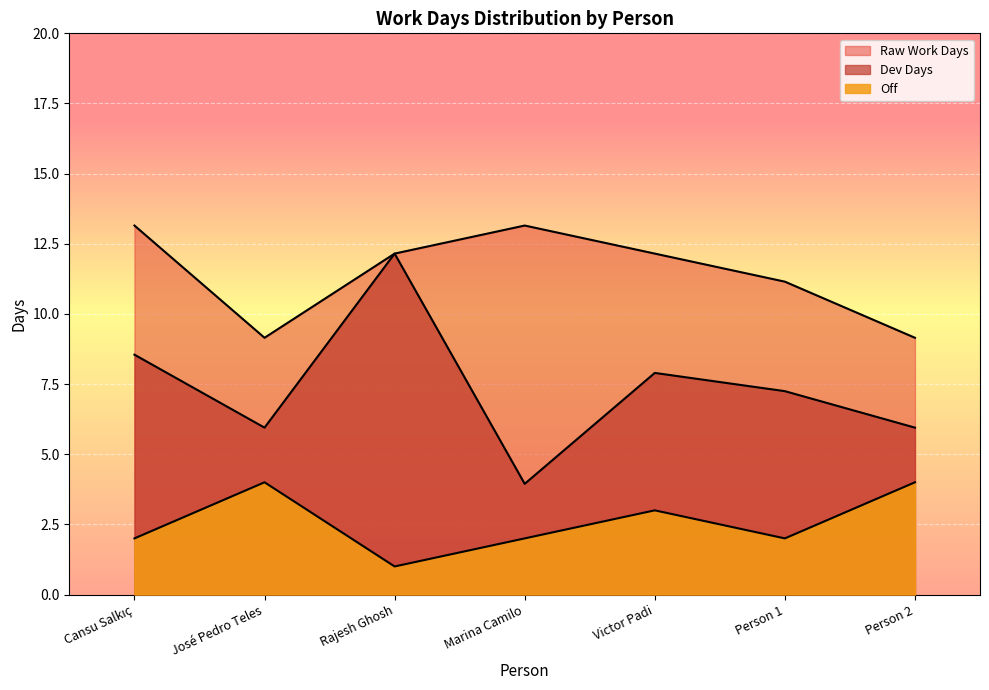

List the labels in order of Off value, largest first.

José Pedro Teles, Person 2, Victor Padi, Cansu Salkıç, Marina Camilo, Person 1, Rajesh Ghosh